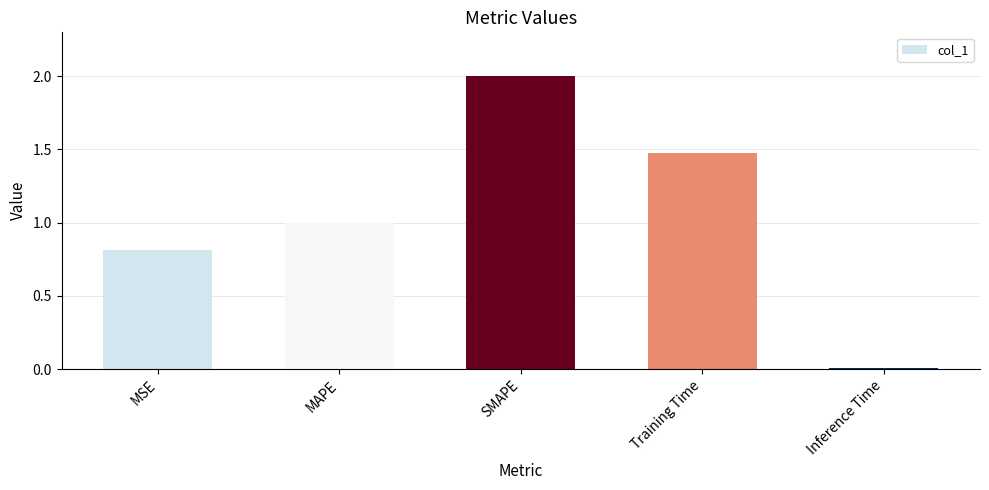

What is the maximum value shown in the chart?

2.0